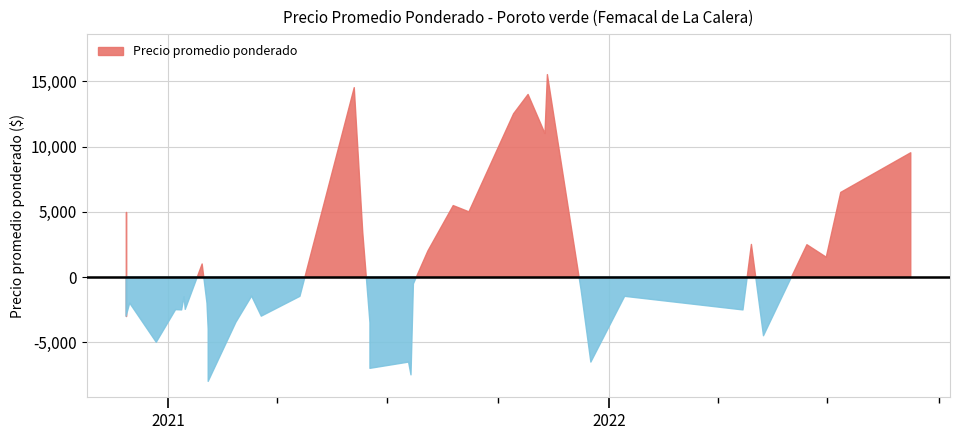

Does the chart display data point markers on the line(s)?

No